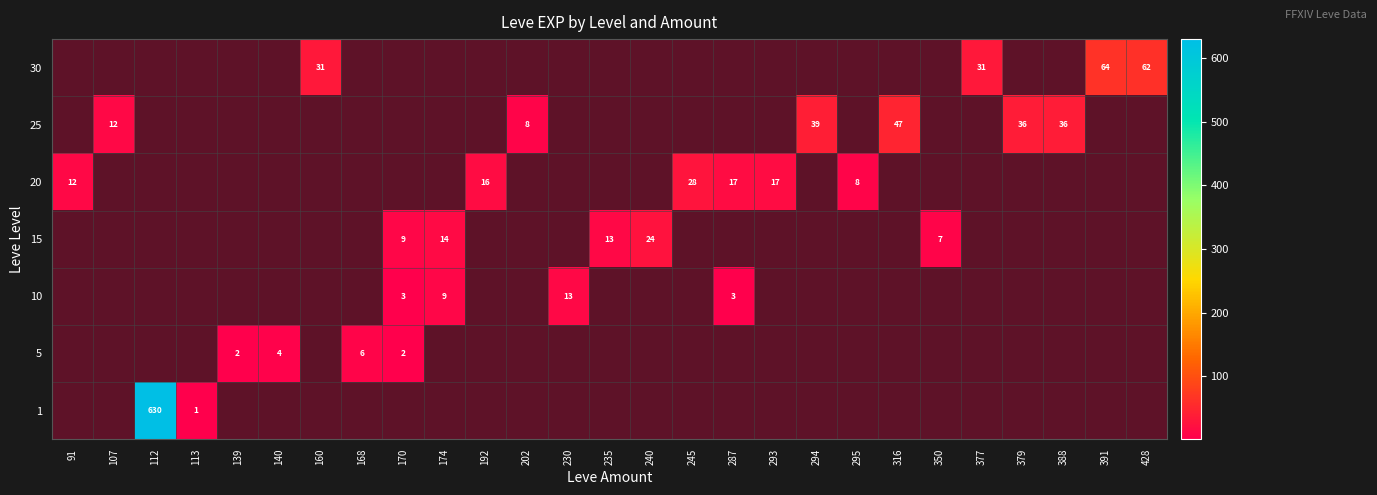

Is it true that 25 equals 12 at 107?

True